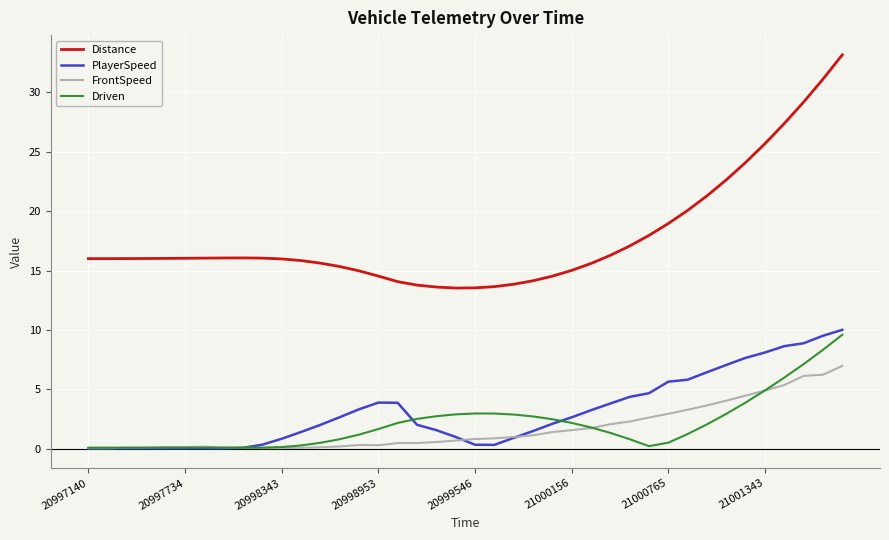

What is the highest value of the Distance series?

33.2